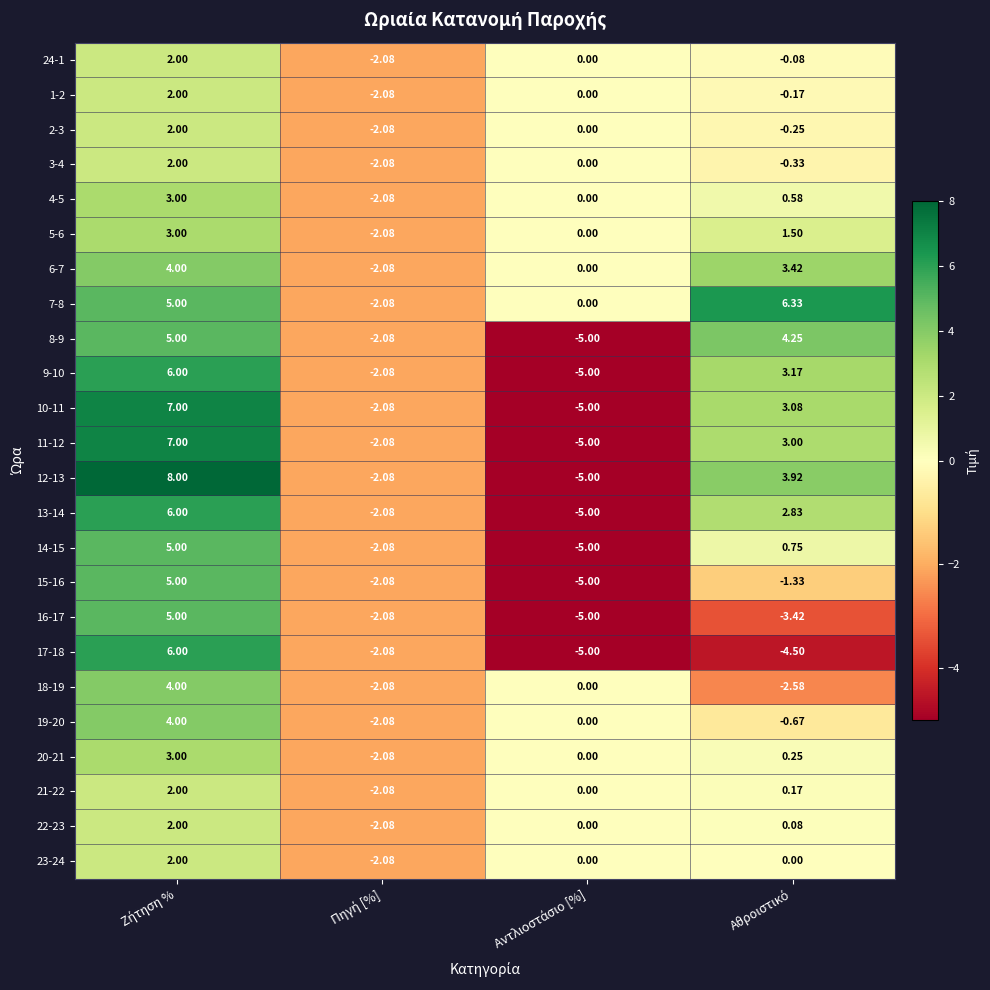

How many values in 15-16 are above zero?

1